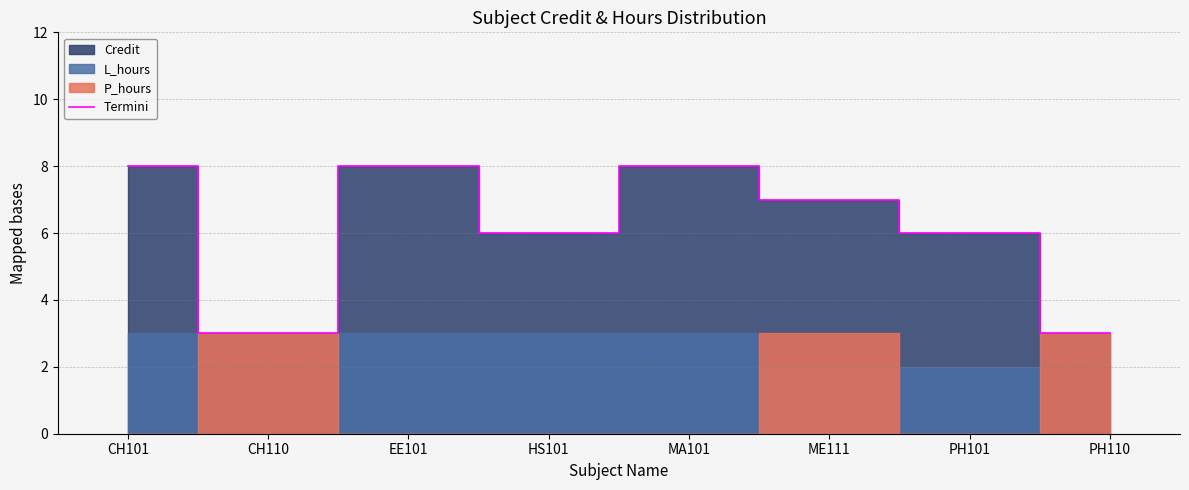

Which category has the lowest value across all series?

CH110